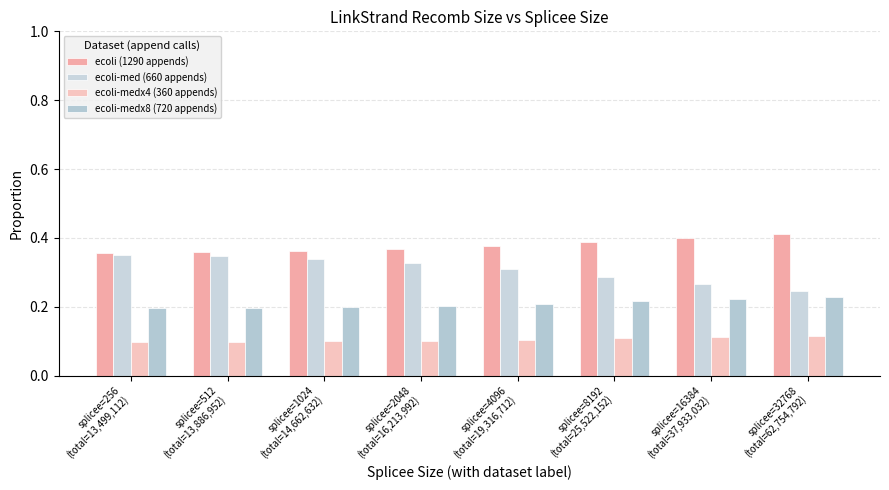

List the series in order of their peak value, highest first.

ecoli (1290 appends), ecoli-med (660 appends), ecoli-medx8 (720 appends), ecoli-medx4 (360 appends)